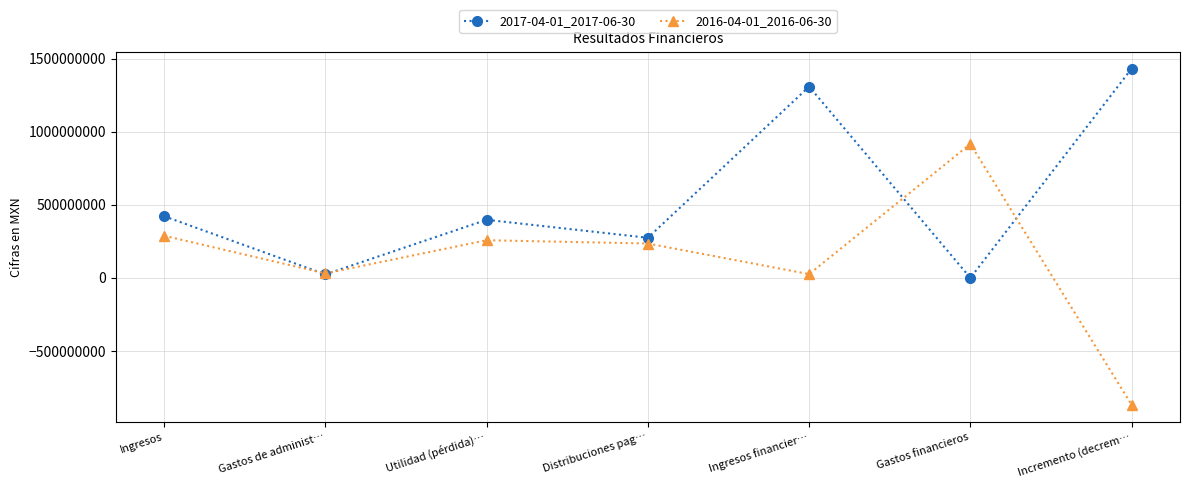

What is the label of the 2nd point from the right?

Gastos financieros